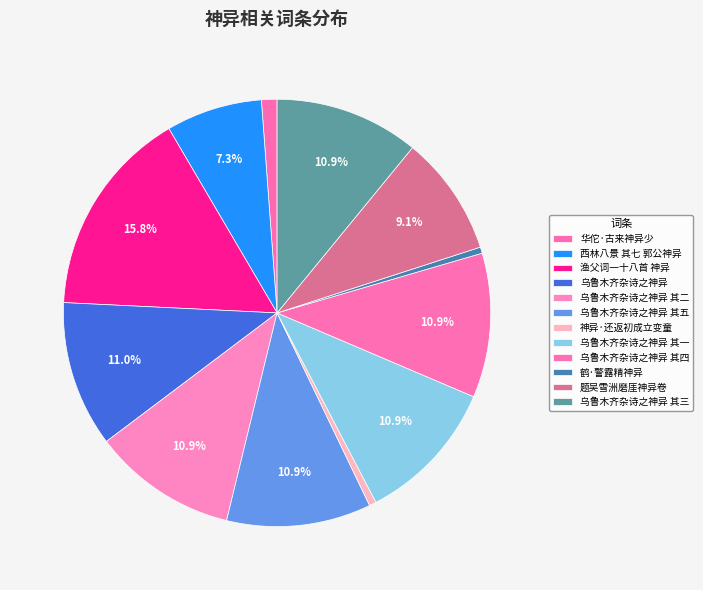

Is it true that 乌鲁木齐杂诗之神异 is 11% of the pie?

True